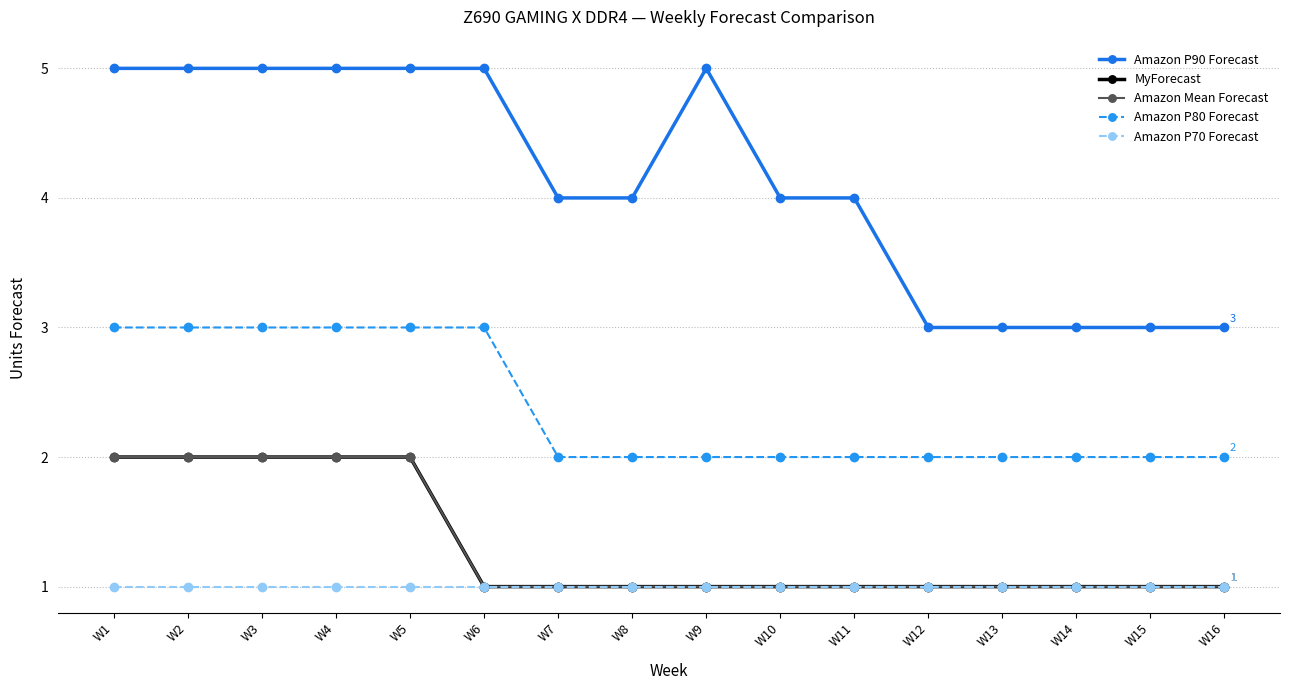

Does the chart have visible grid lines?

Yes